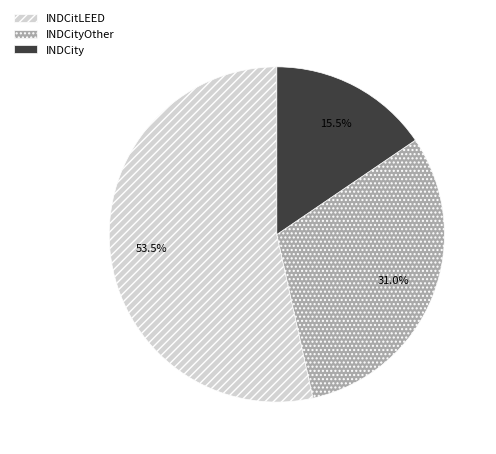

What is the ratio of the value at INDCitLEED to the value at INDCityOther?

1.7